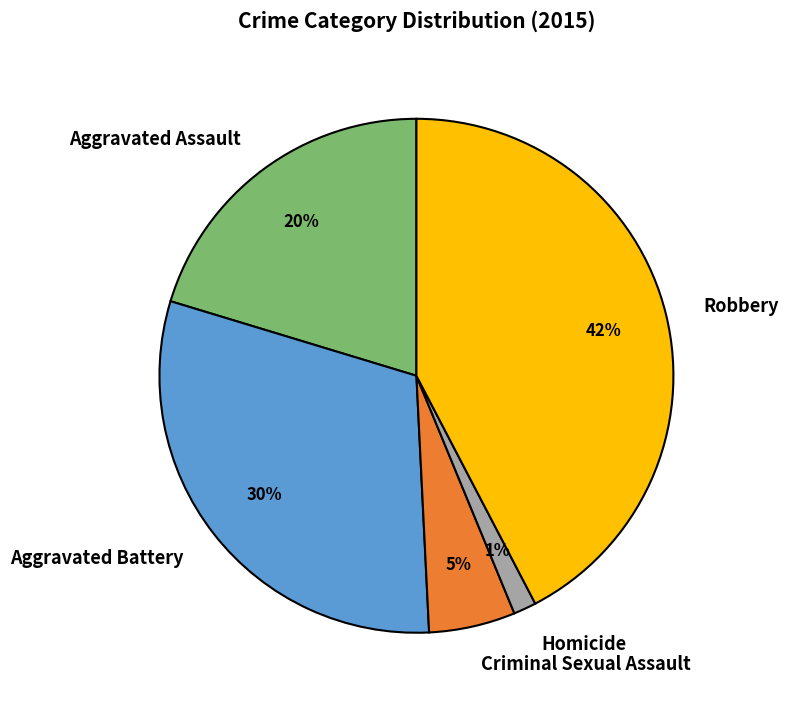

Is there a majority slice in this chart?

No